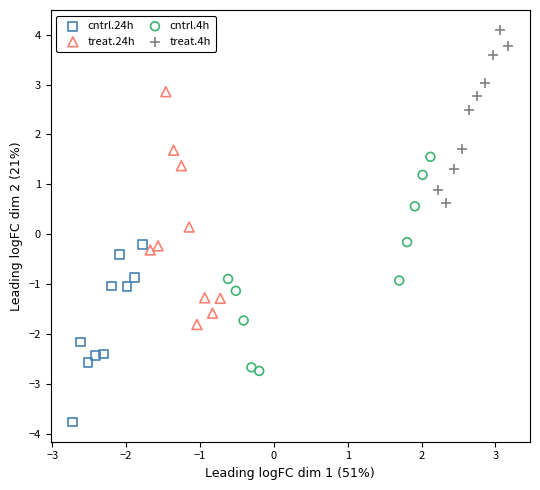

Which series contains the lowest Y value?

cntrl.24h